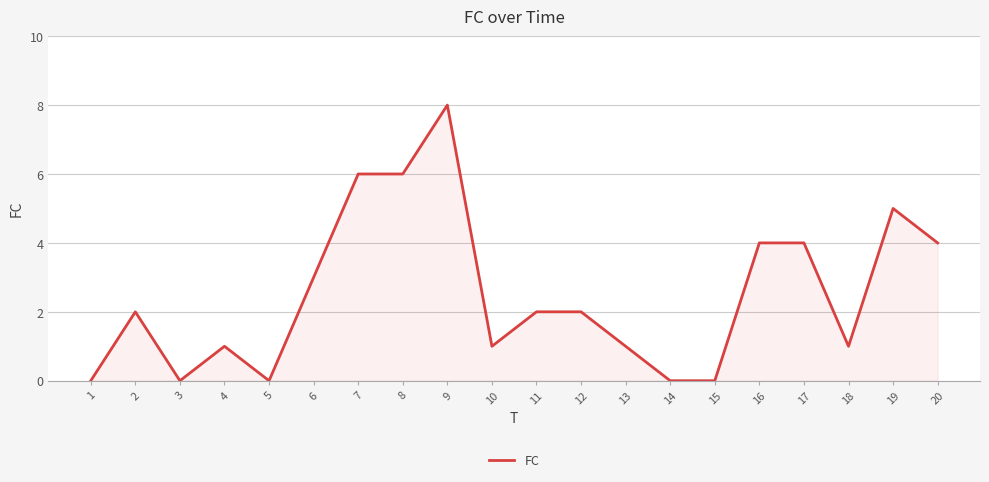

Is it true that the value at 3 is 0?

True